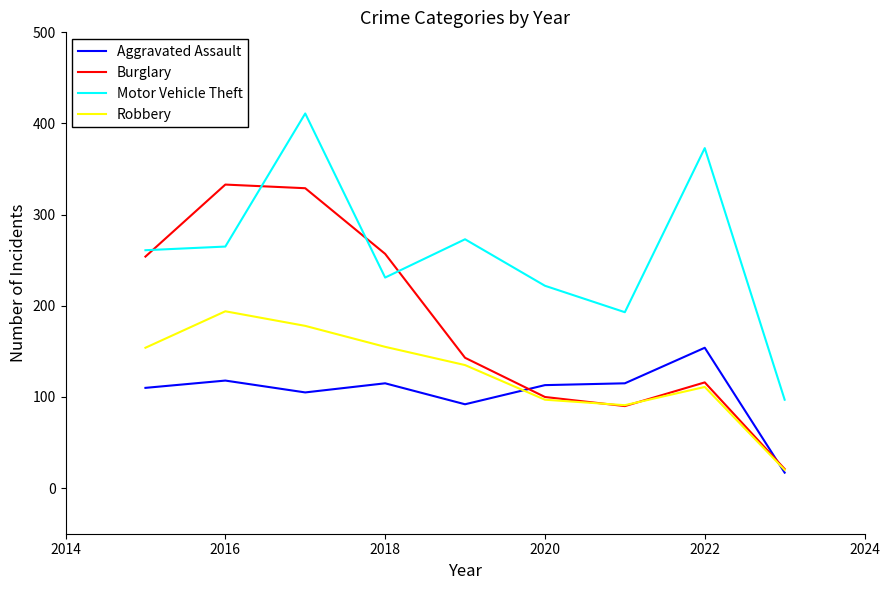

Which series has the largest total across all categories?

Motor Vehicle Theft